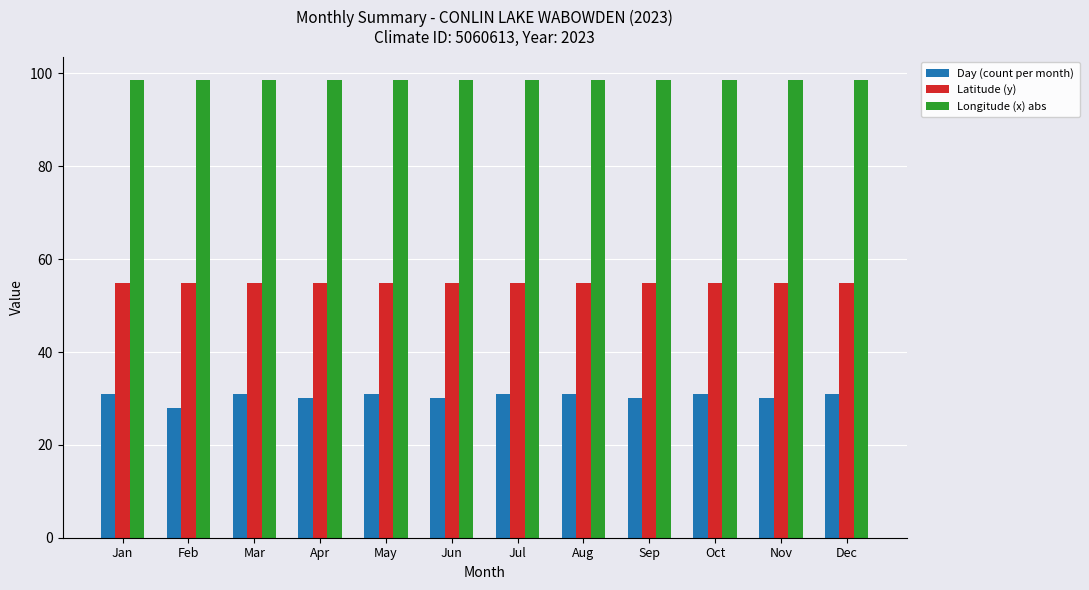

Which series has the largest total across all categories?

Longitude (x) abs